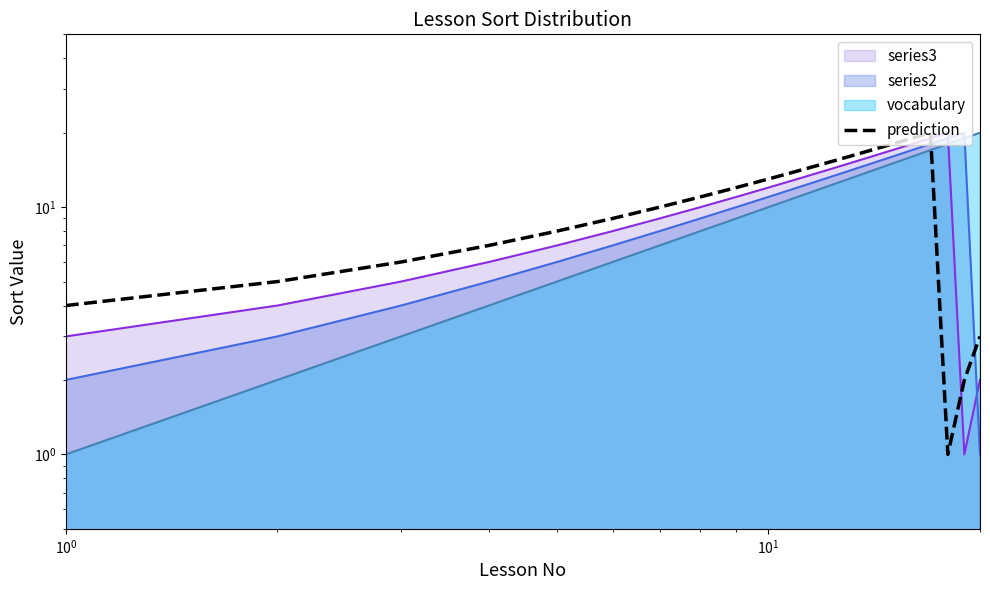

What is the sum of all values?

210